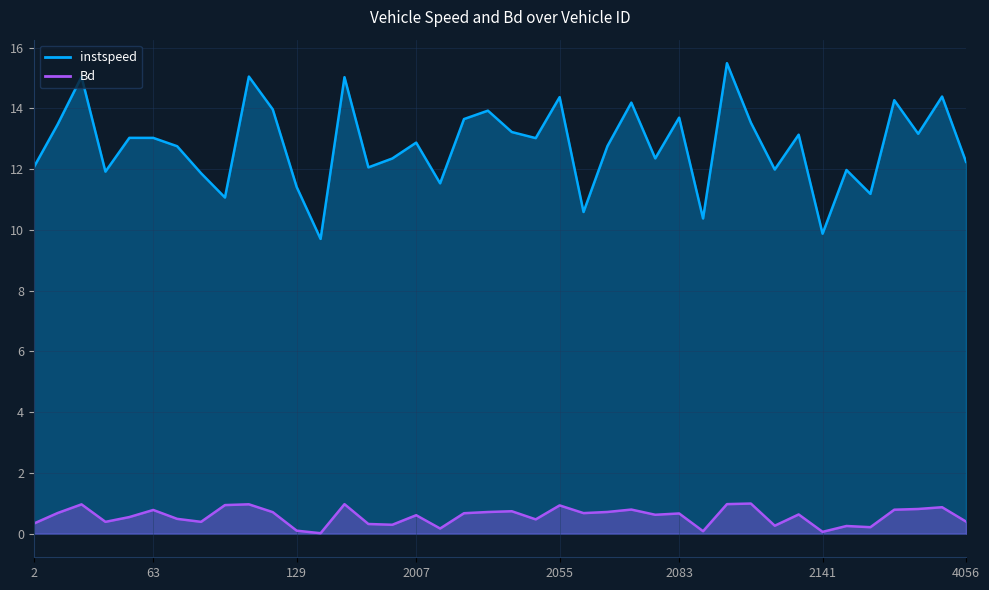

At which category does instspeed reach its first local valley?

47.0